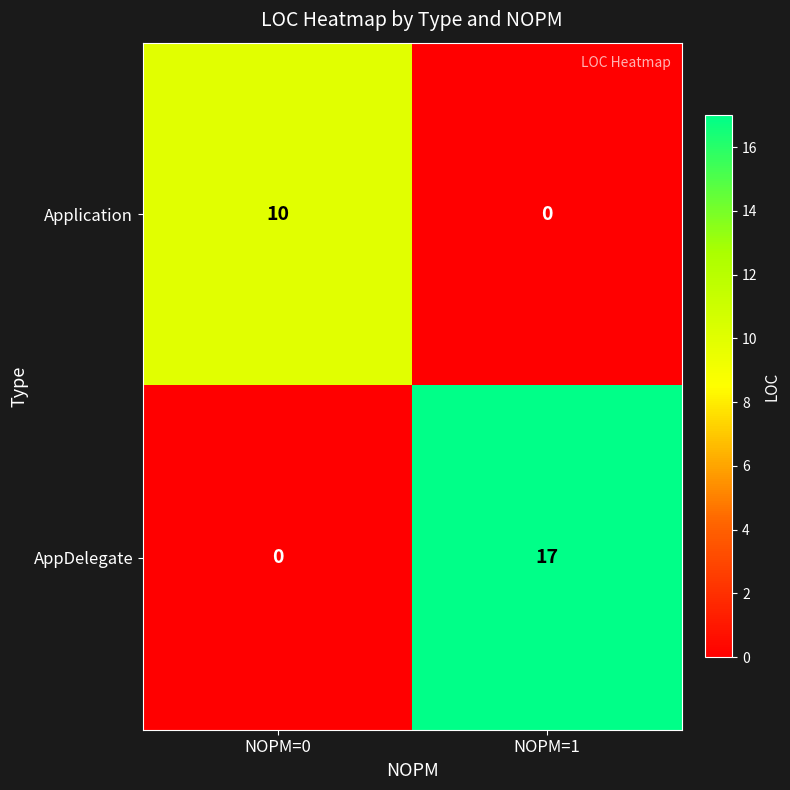

The value of Application at NOPM=0 is 10. True or false?

True